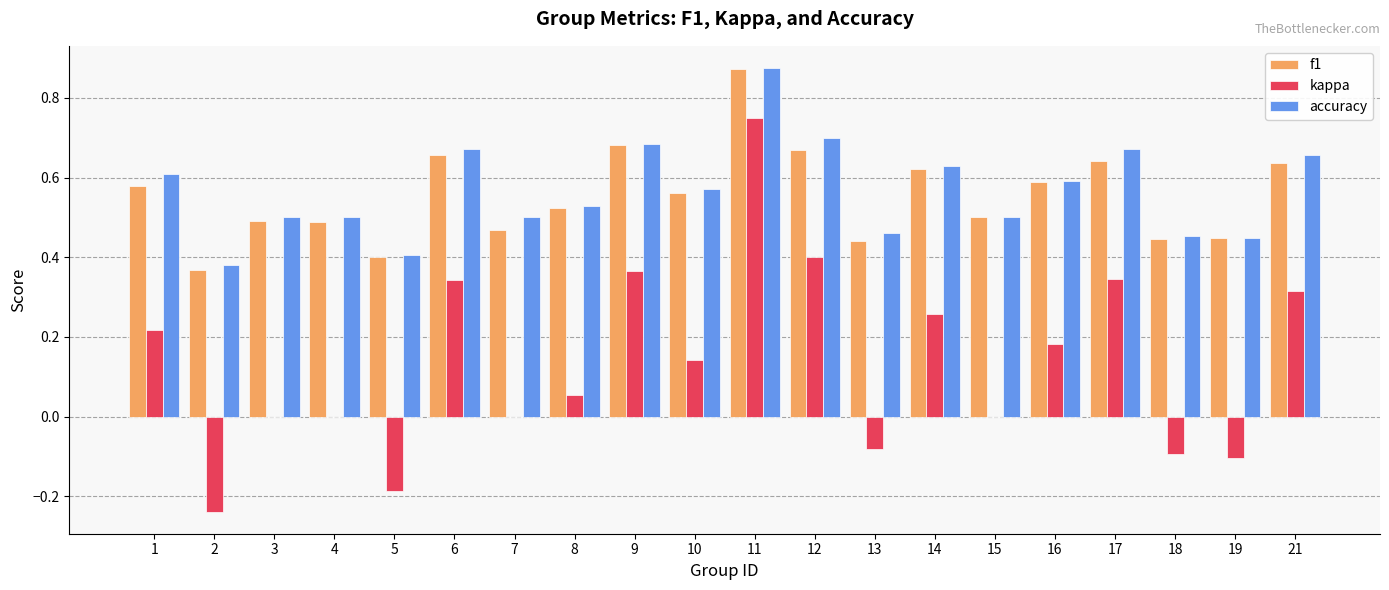

At which label does accuracy reach its peak?

11